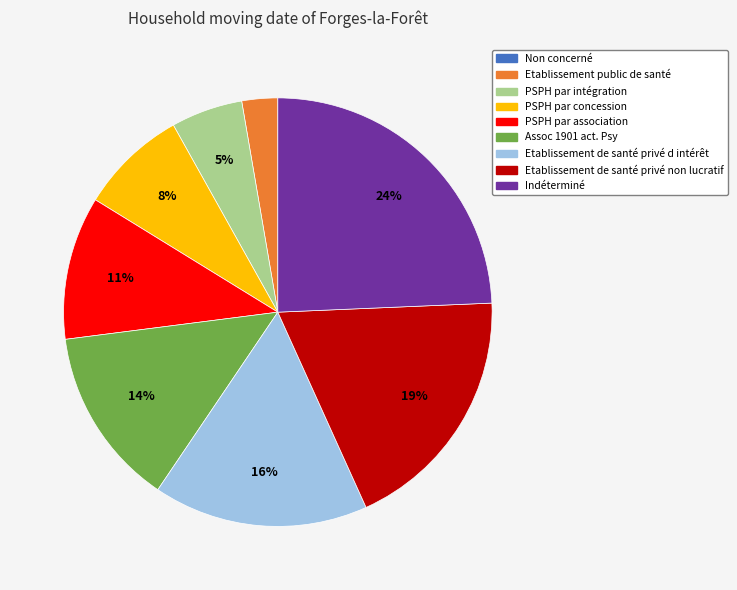

Is the sum of Assoc 1901 act. Psy and PSPH par intégration greater than half?

No